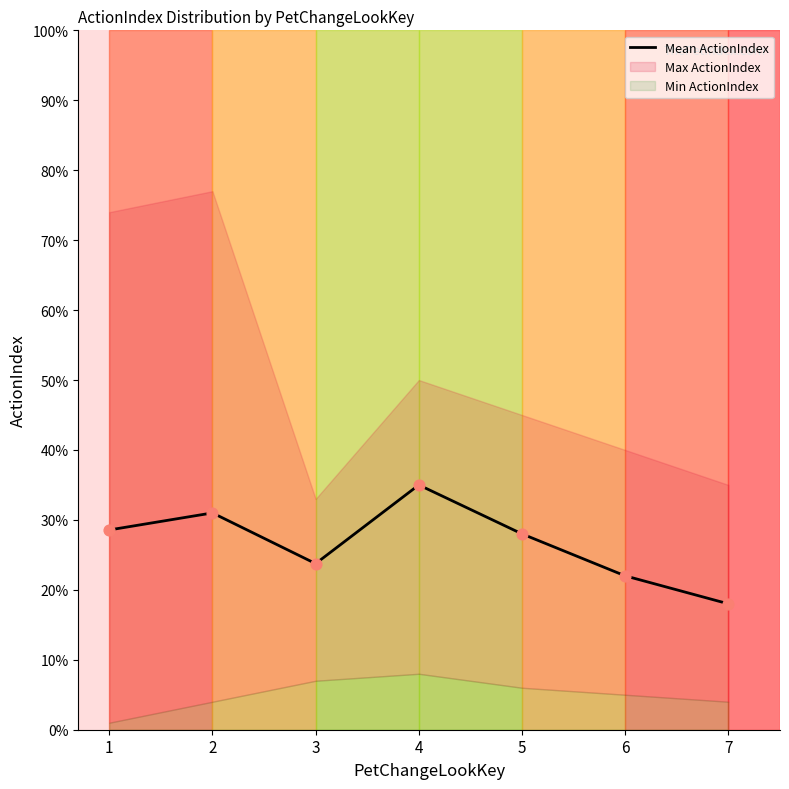

What is the change in value from 1 to 6?

-6.6